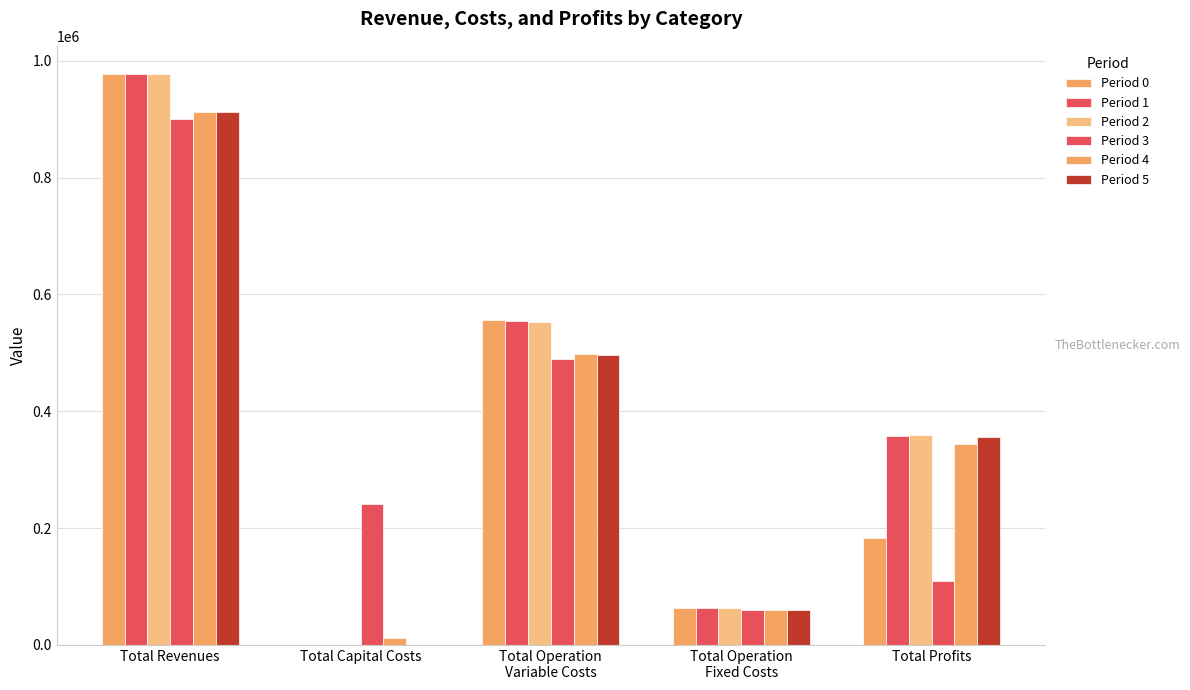

At which category is the sum across all series the highest?

Total Revenues